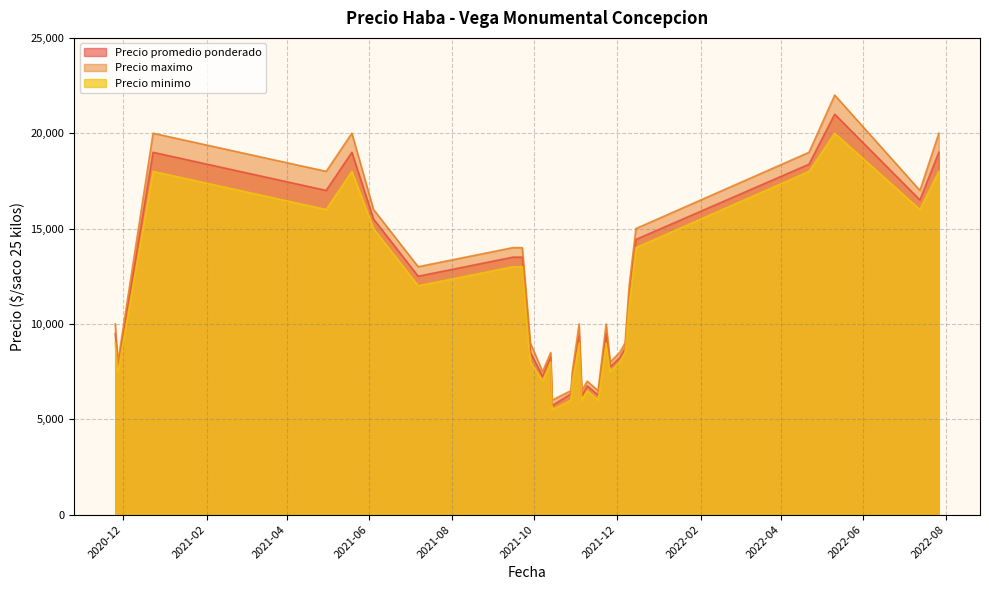

How many data points does each series have?

29